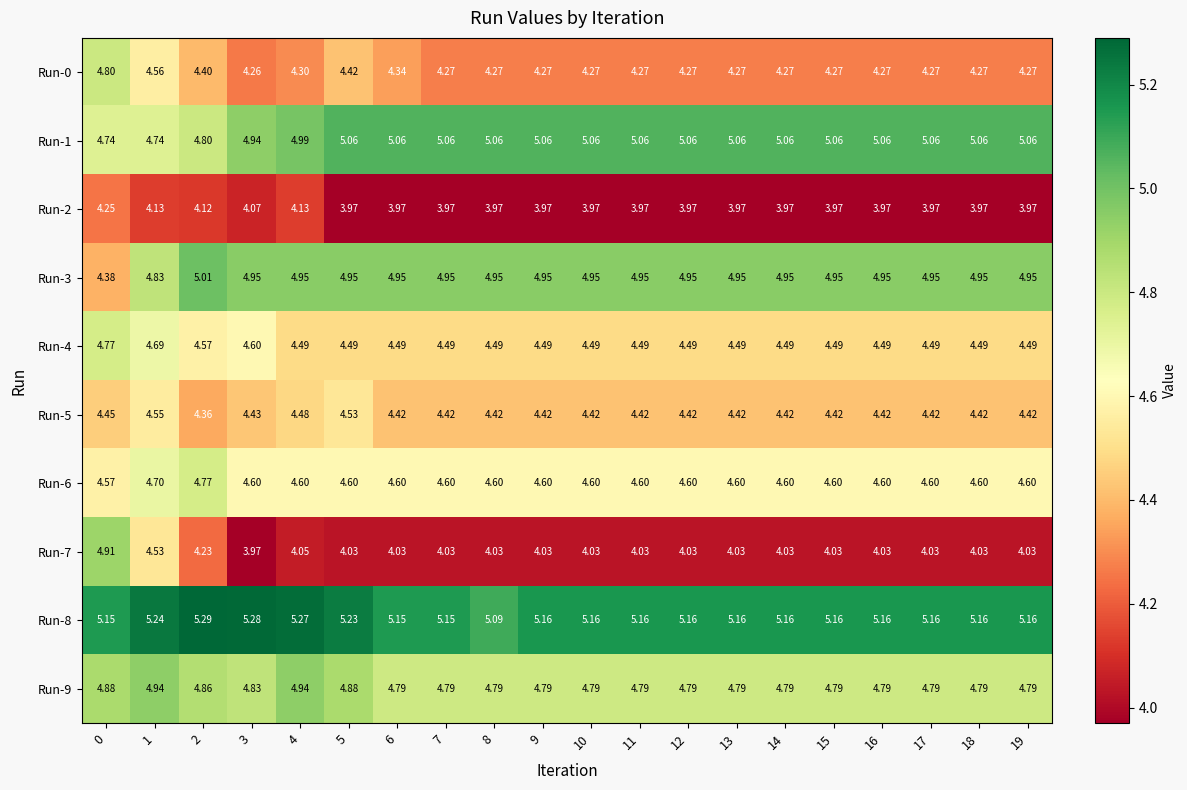

How many data points does each series have?

20